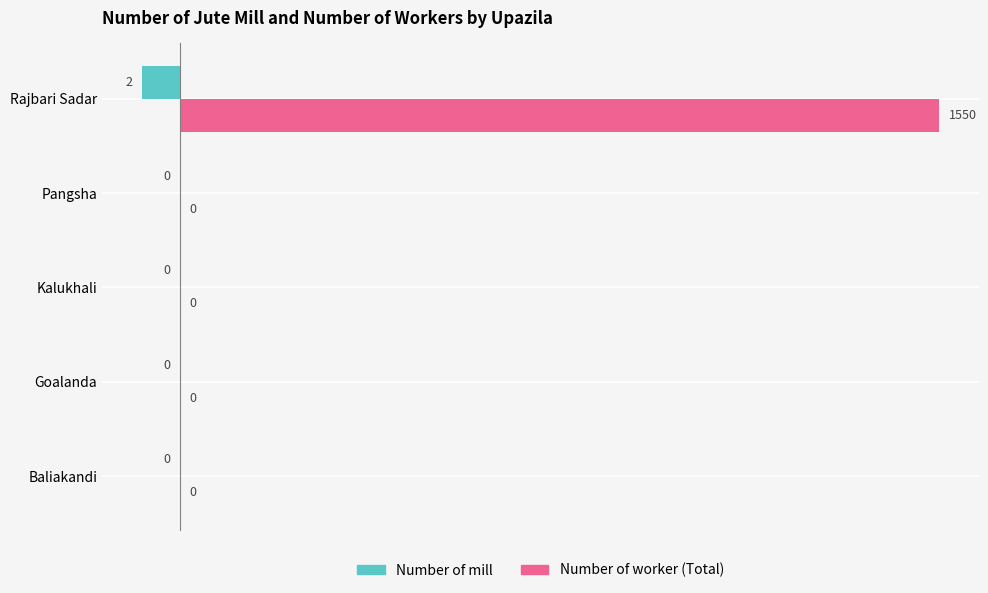

At which category is the sum across all series the highest?

Rajbari Sadar